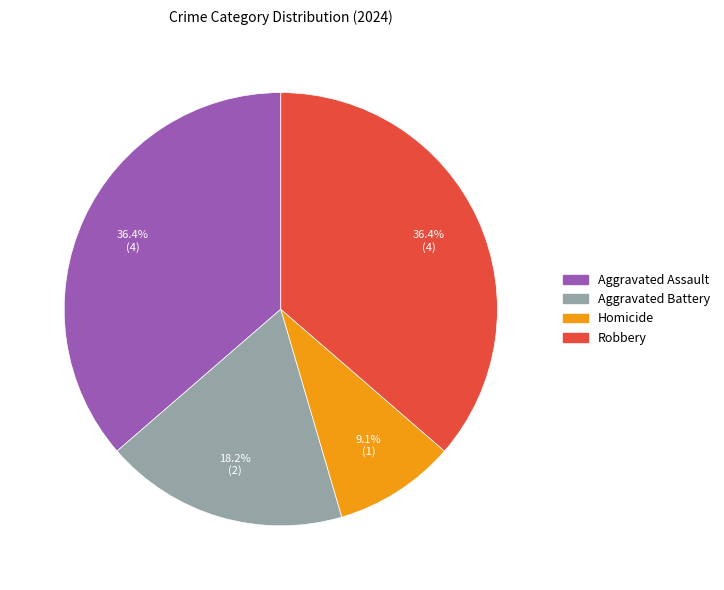

What percentage is NOT represented by Homicide?

90.9%